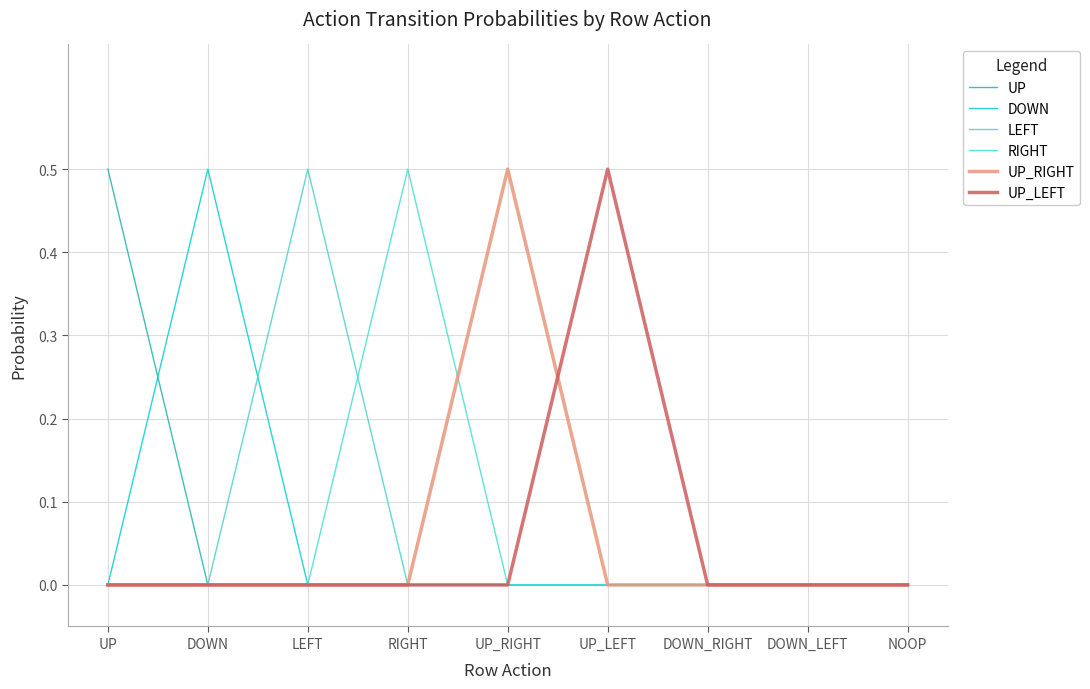

Between UP_RIGHT and DOWN_RIGHT, which series saw the biggest shift?

UP_RIGHT